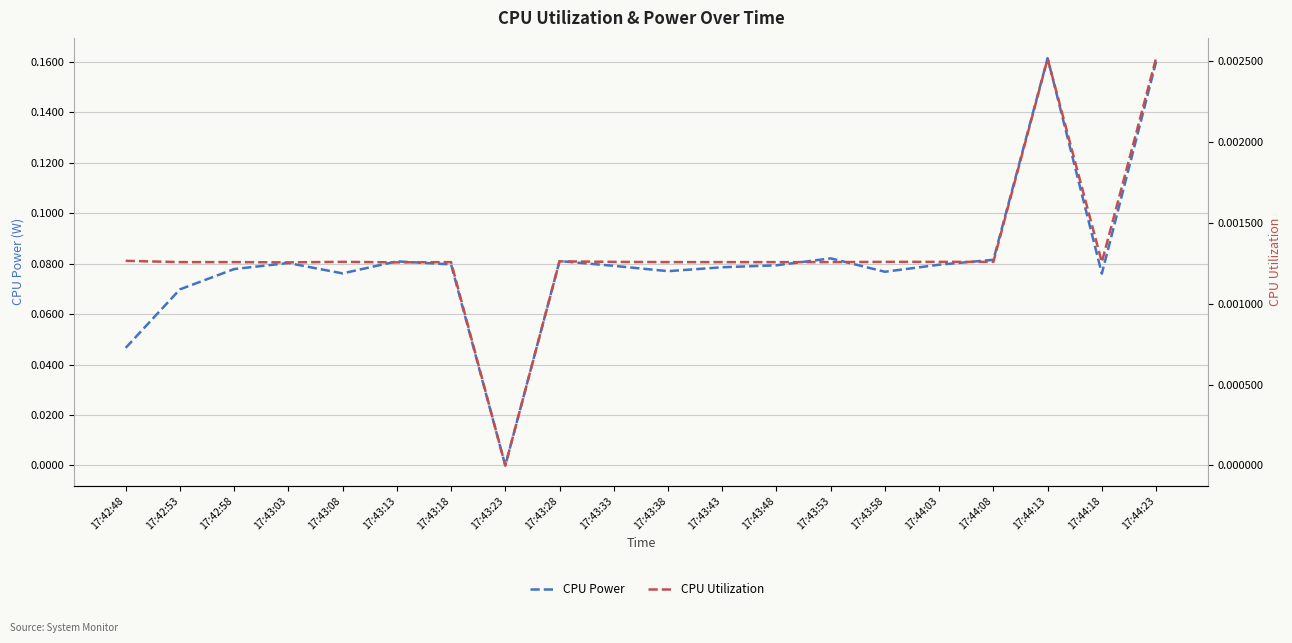

Reading right to left, extract all data points from this chart.

CPU Power: 17:44:23=0.2	17:44:18=0.1	17:44:13=0.2	17:44:08=0.1	17:44:03=0.1	17:43:58=0.1	17:43:53=0.1	17:43:48=0.1	17:43:43=0.1	17:43:38=0.1	17:43:33=0.1	17:43:28=0.1	17:43:23=0.0	17:43:18=0.1	17:43:13=0.1	17:43:08=0.1	17:43:03=0.1	17:42:58=0.1	17:42:53=0.1	17:42:48=0.0
CPU Utilization: 17:44:23=0.0	17:44:18=0.0	17:44:13=0.0	17:44:08=0.0	17:44:03=0.0	17:43:58=0.0	17:43:53=0.0	17:43:48=0.0	17:43:43=0.0	17:43:38=0.0	17:43:33=0.0	17:43:28=0.0	17:43:23=0.0	17:43:18=0.0	17:43:13=0.0	17:43:08=0.0	17:43:03=0.0	17:42:58=0.0	17:42:53=0.0	17:42:48=0.0